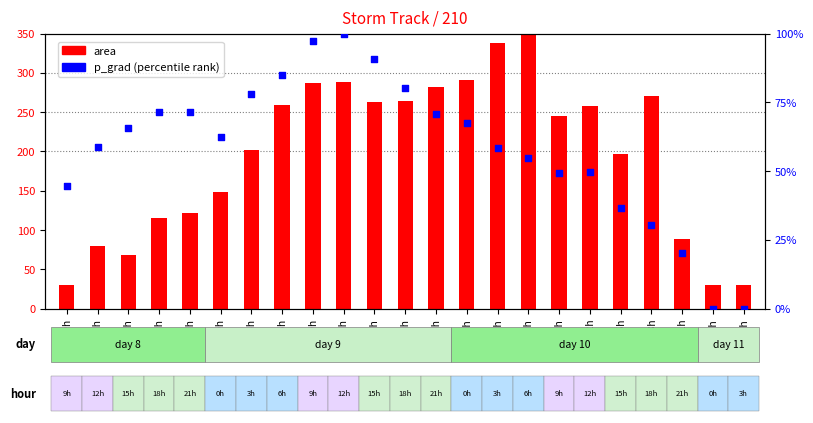

Which series contains the lowest Y value?

p_grad (percentile)